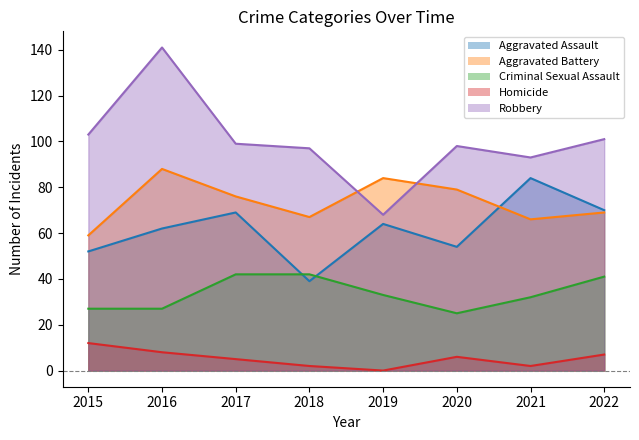

Reading left to right, extract all data points from this chart.

Aggravated Assault: 52	62	69	39	64	54	84	70
Aggravated Battery: 59	88	76	67	84	79	66	69
Criminal Sexual Assault: 27	27	42	42	33	25	32	41
Homicide: 12	8	5	2	0	6	2	7
Robbery: 103	141	99	97	68	98	93	101